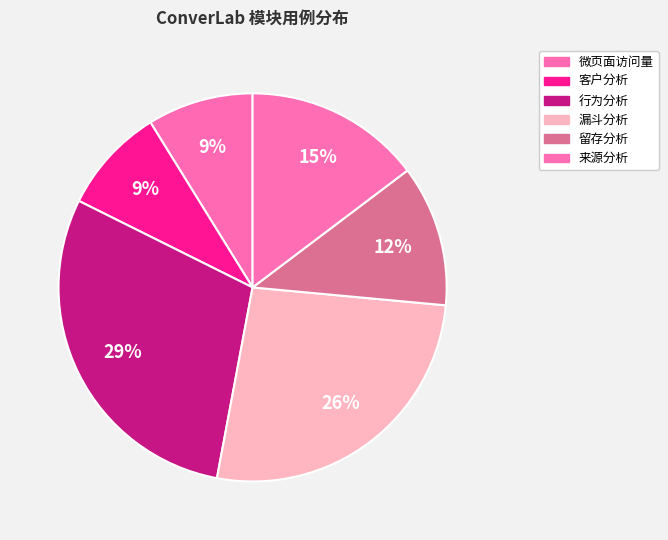

What is the smallest slice in the pie chart?

分析中心_微页面访问量